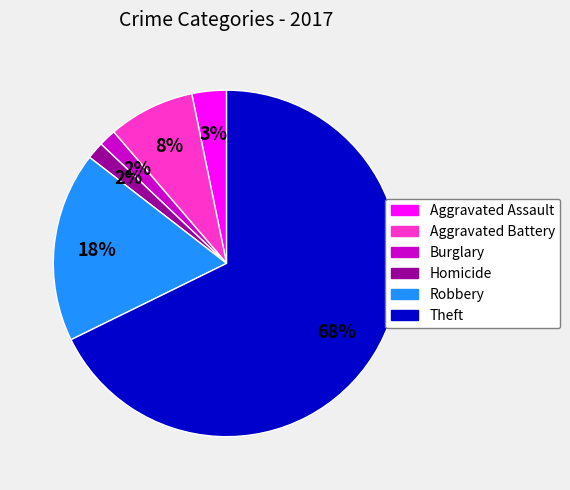

Does any single category account for the majority?

Yes